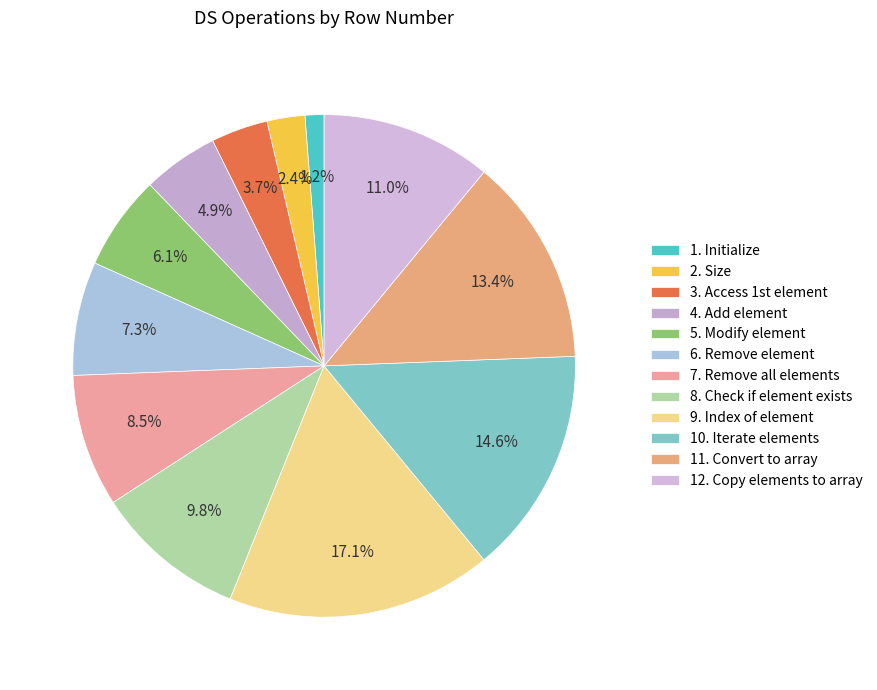

How many slices are in this pie chart?

12